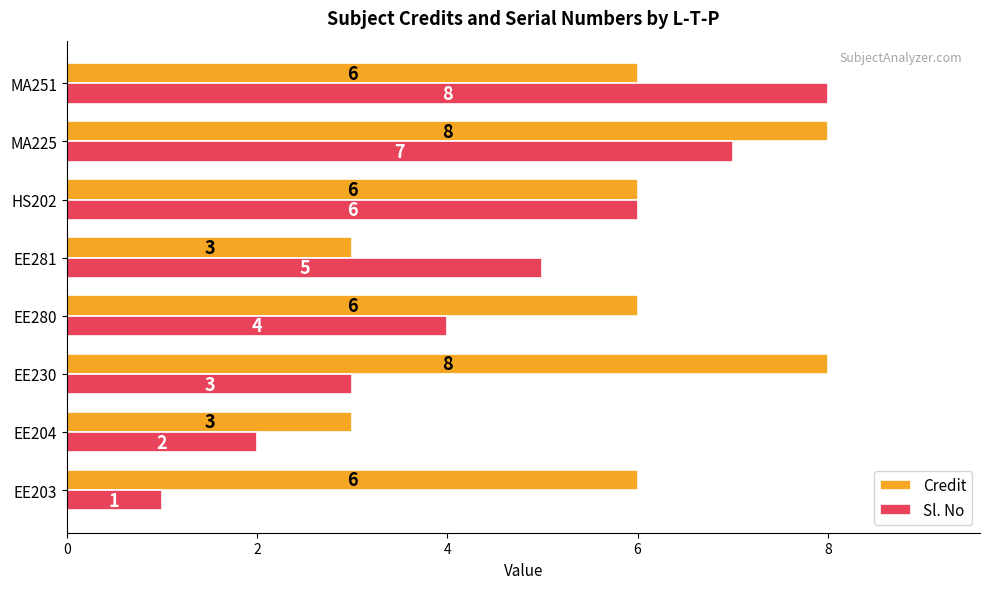

Between EE230 and EE281, which series saw the biggest shift?

Credit